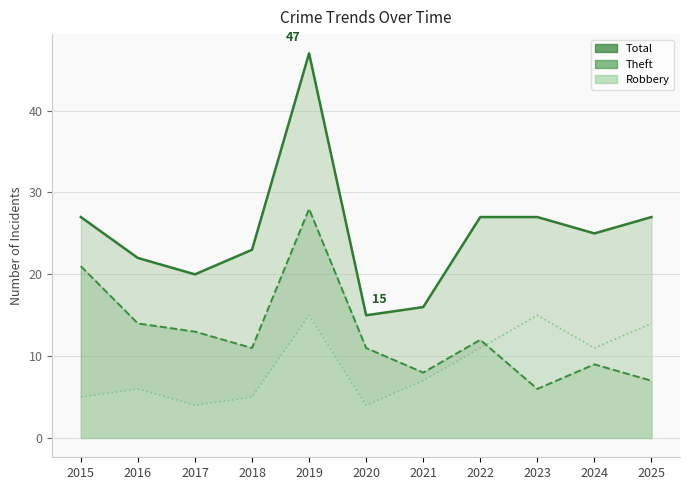

Which series has the largest total across all categories?

Total